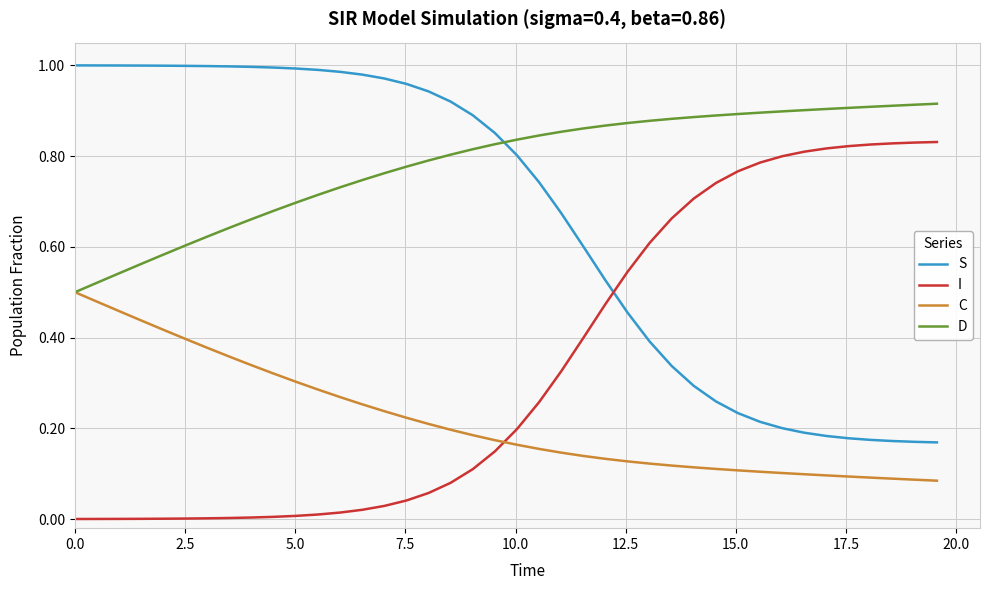

True or false: C and S cross at least once.

False